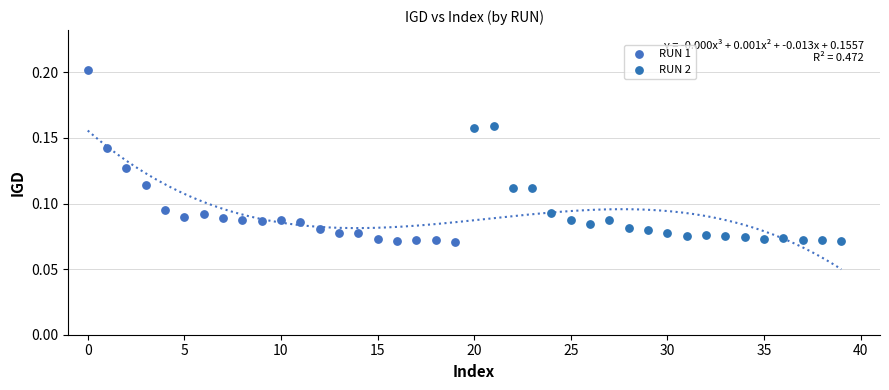

Which series has the largest Y range (max minus min)?

RUN 1